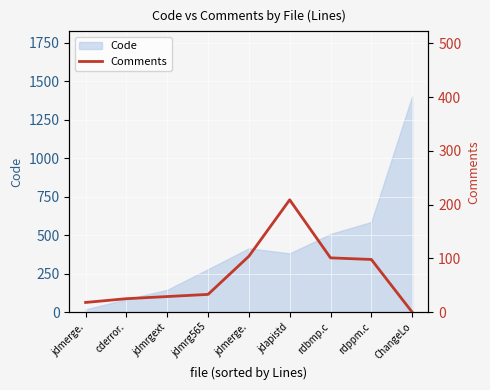

How many data points are less than 33?

4